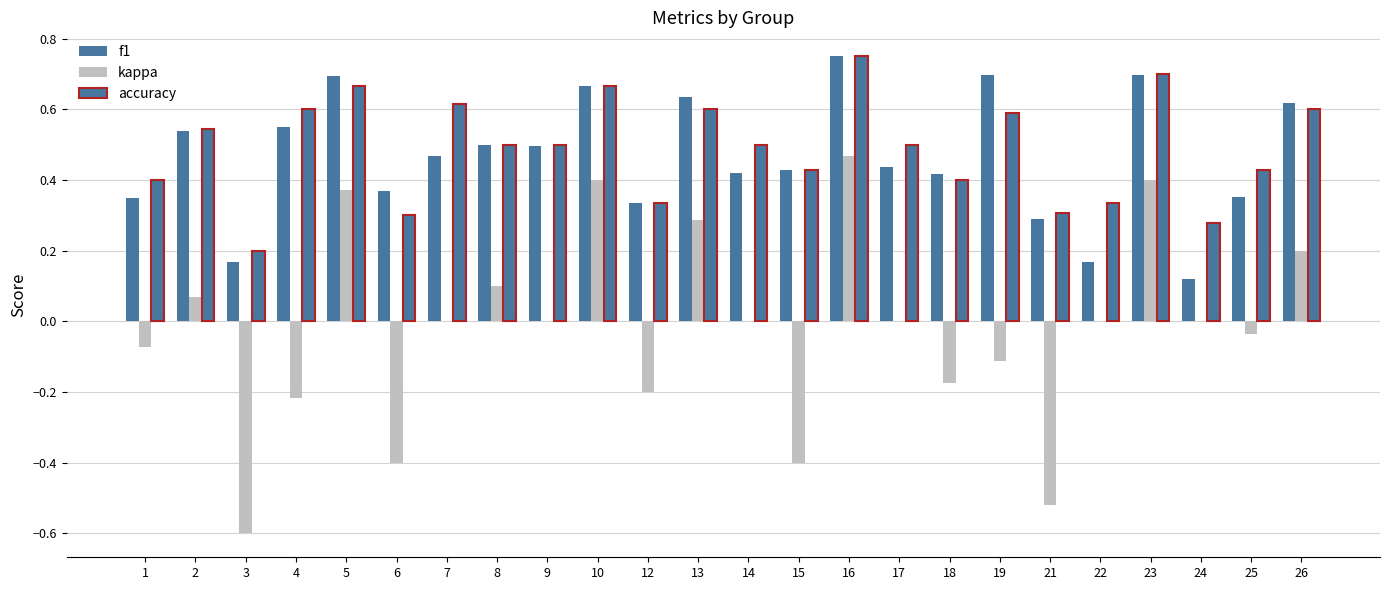

Are the bars horizontal?

No